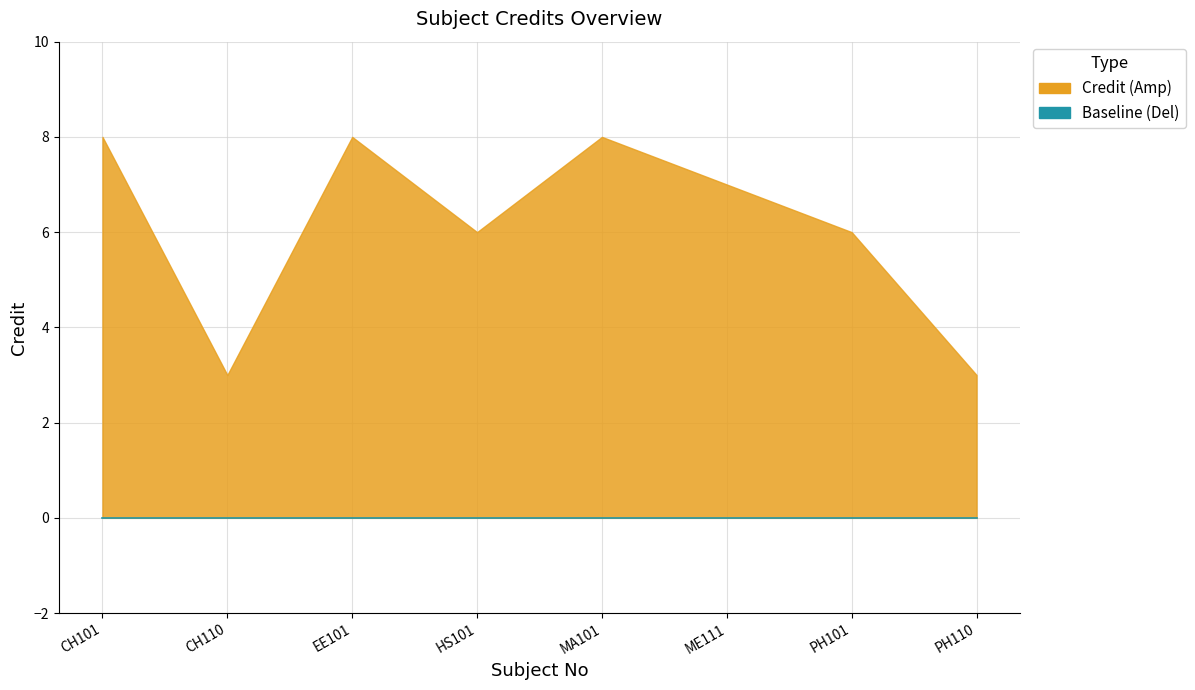

Is it true that the value at PH110 is 1?

False